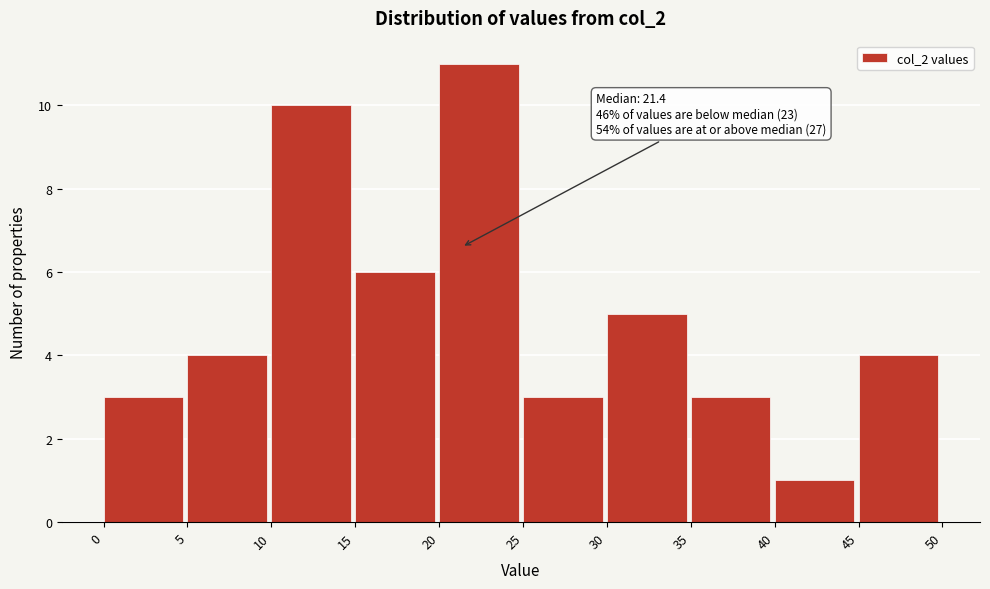

Over which range of the x-axis is the bar tallest?

20 to 25